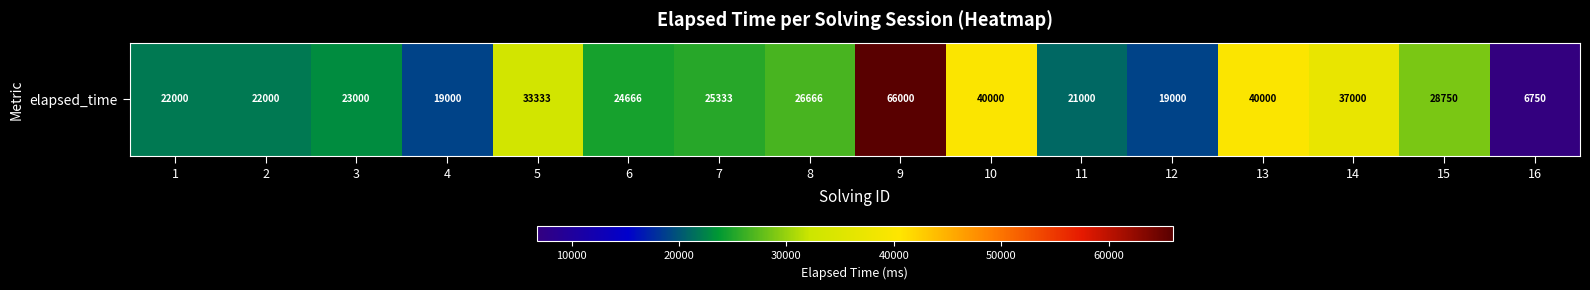

The value at 8 is 15926. True or false?

False